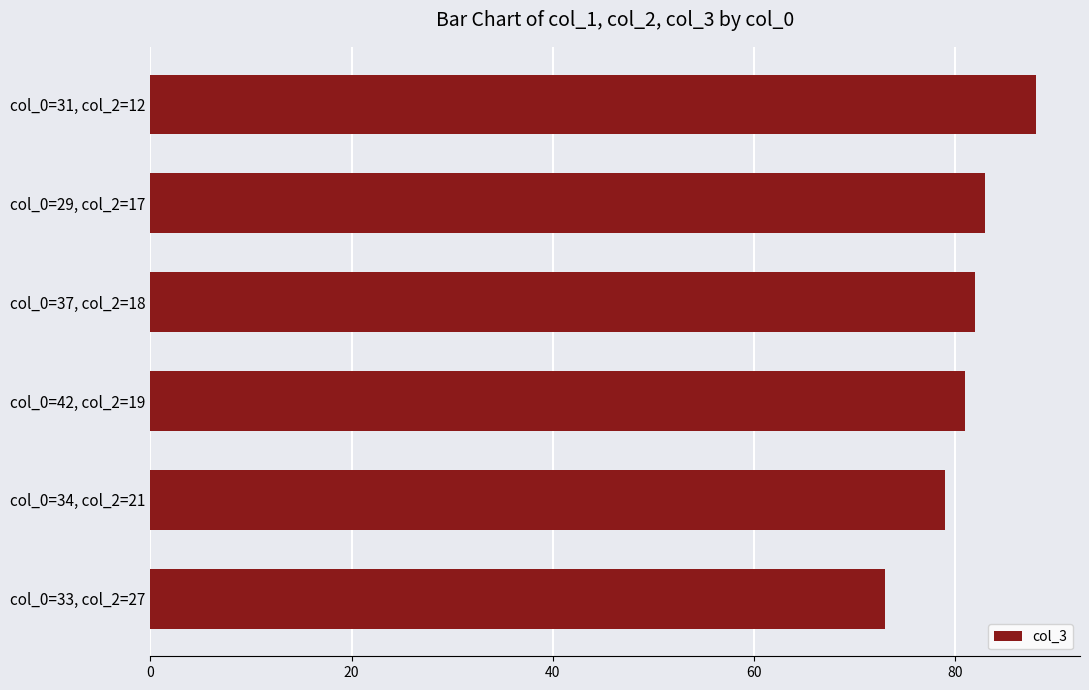

Reading bottom to top, what are all the values shown in this chart?

col_0=33, col_2=27=73	col_0=34, col_2=21=79	col_0=42, col_2=19=81	col_0=37, col_2=18=82	col_0=29, col_2=17=83	col_0=31, col_2=12=88